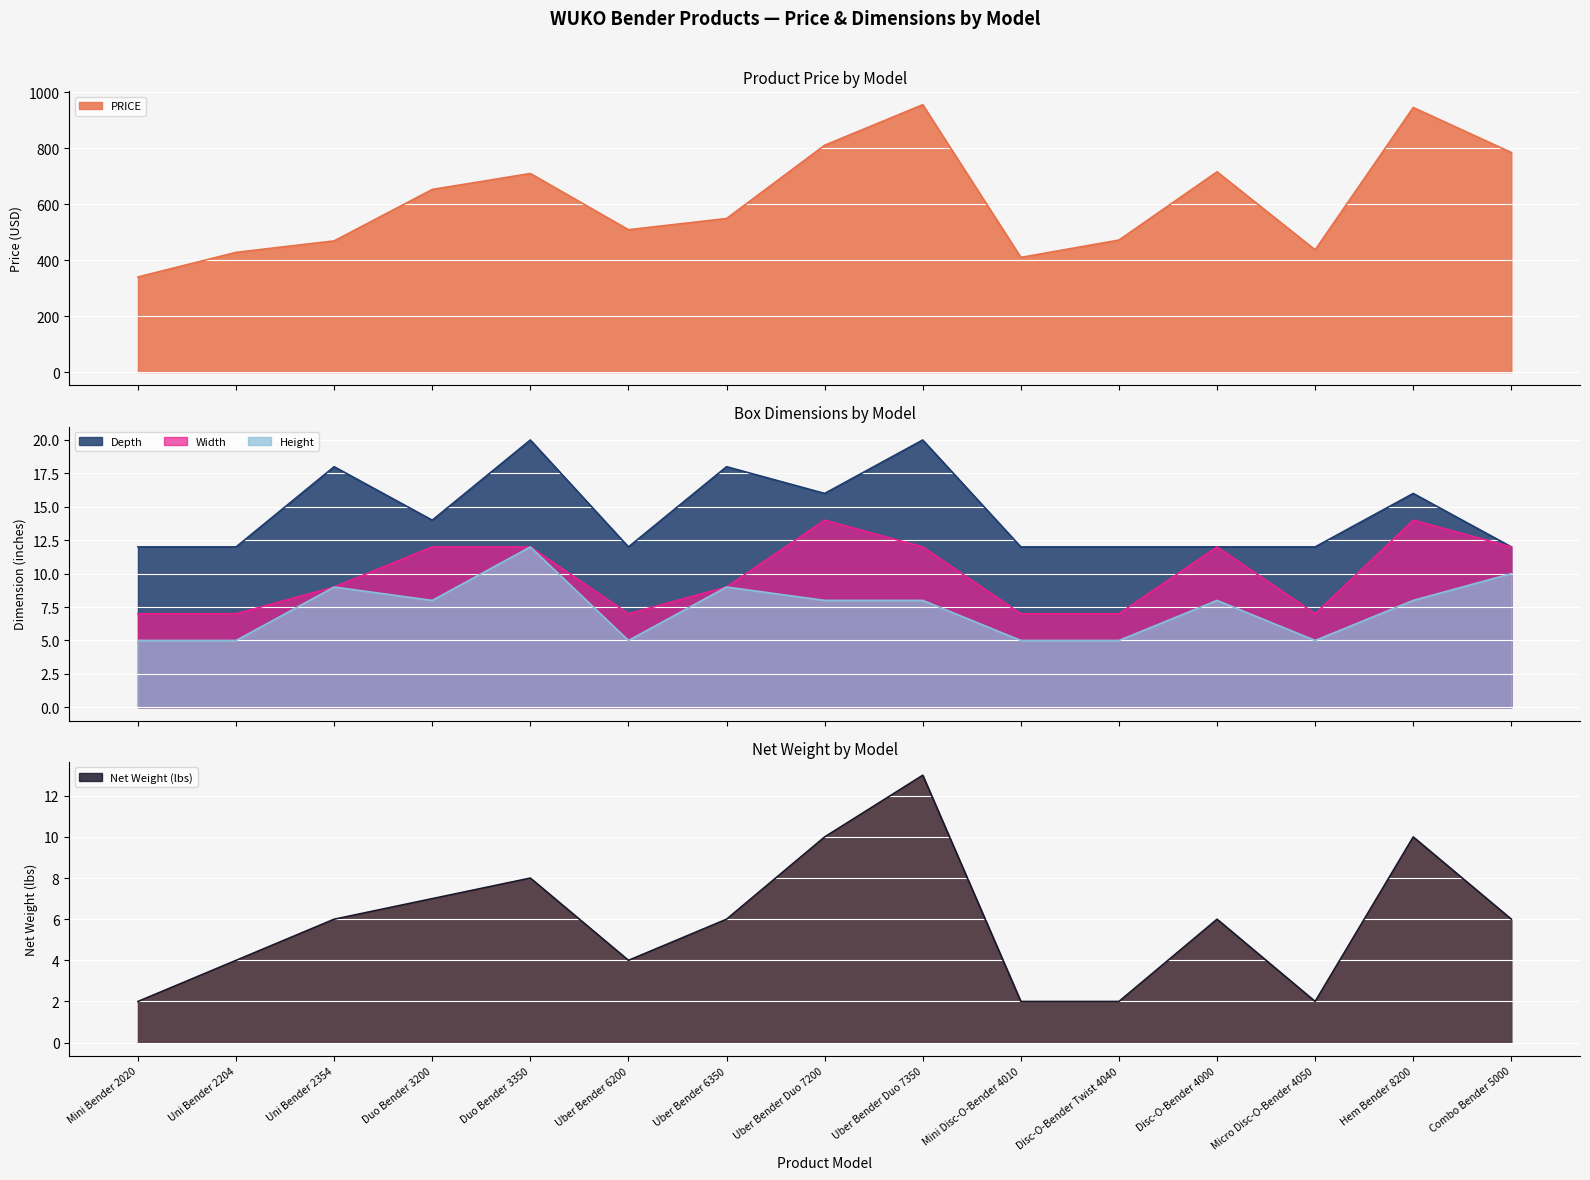

In PRICE, how many points are higher than both neighbors (excluding endpoints)?

4